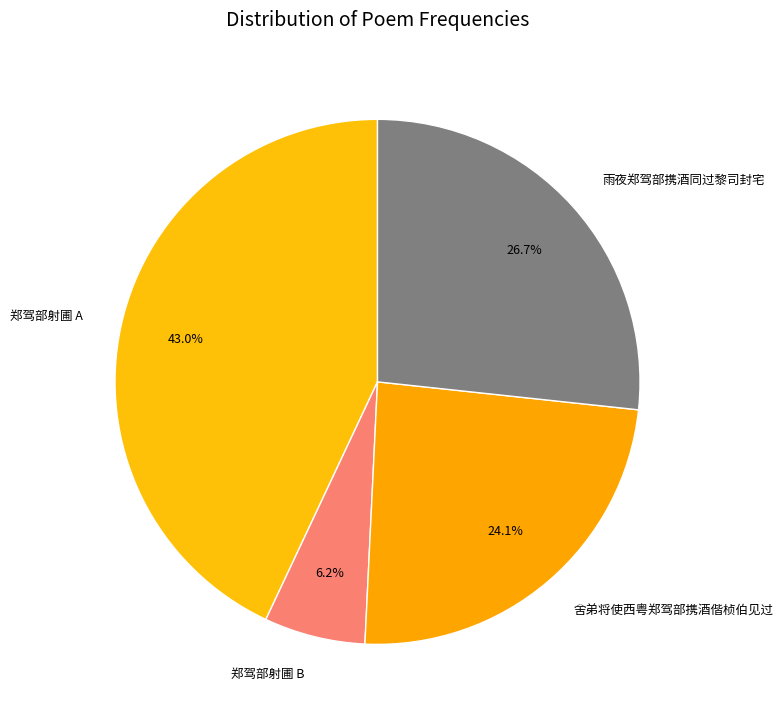

Count the number of slices in the pie.

4